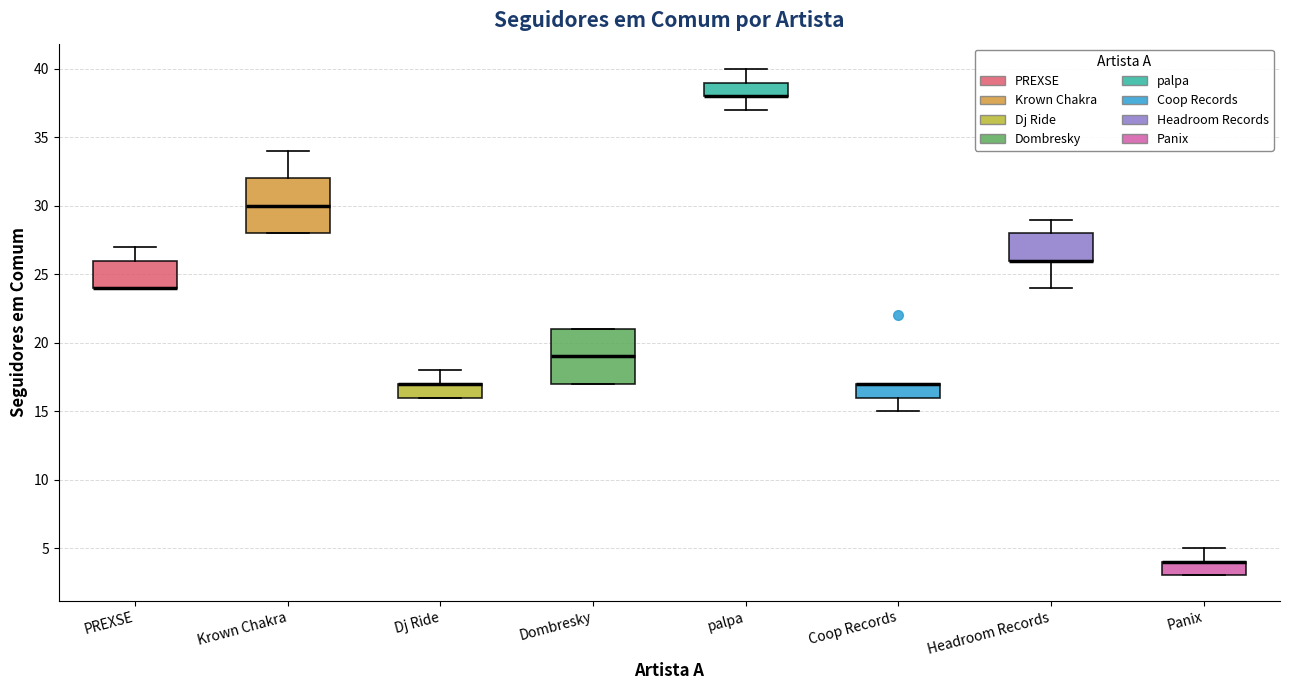

Where does the upper whisker of the box for palpa end on the y-axis? The values are not printed on the chart, so give them approximately, as read against the axis.

40